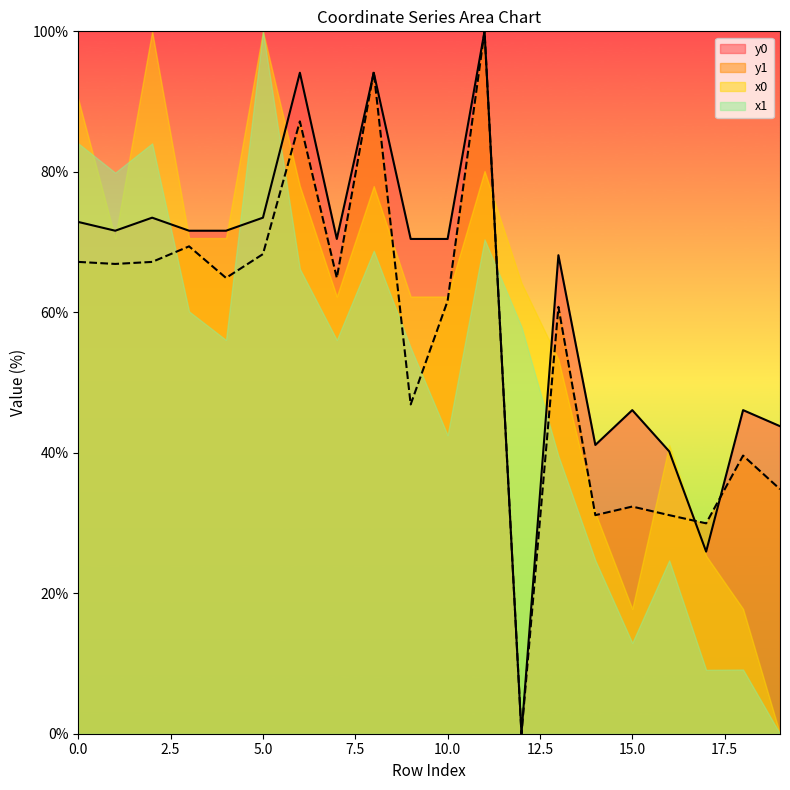

What is the difference between the y0 values at 0 and 11?

27.1